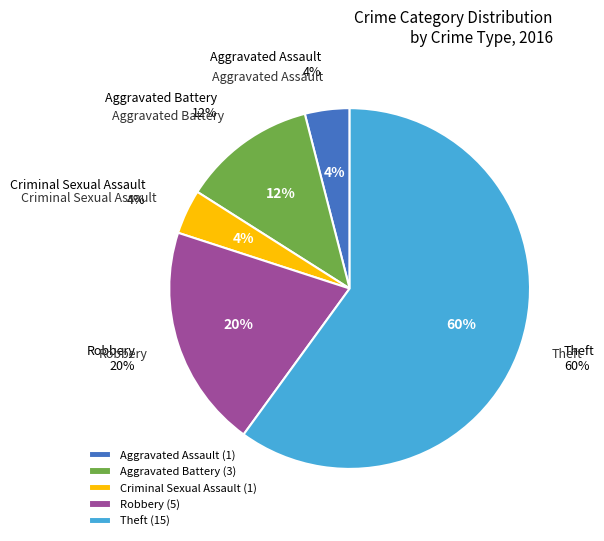

Is it true that Aggravated Assault is 4% of the pie?

True